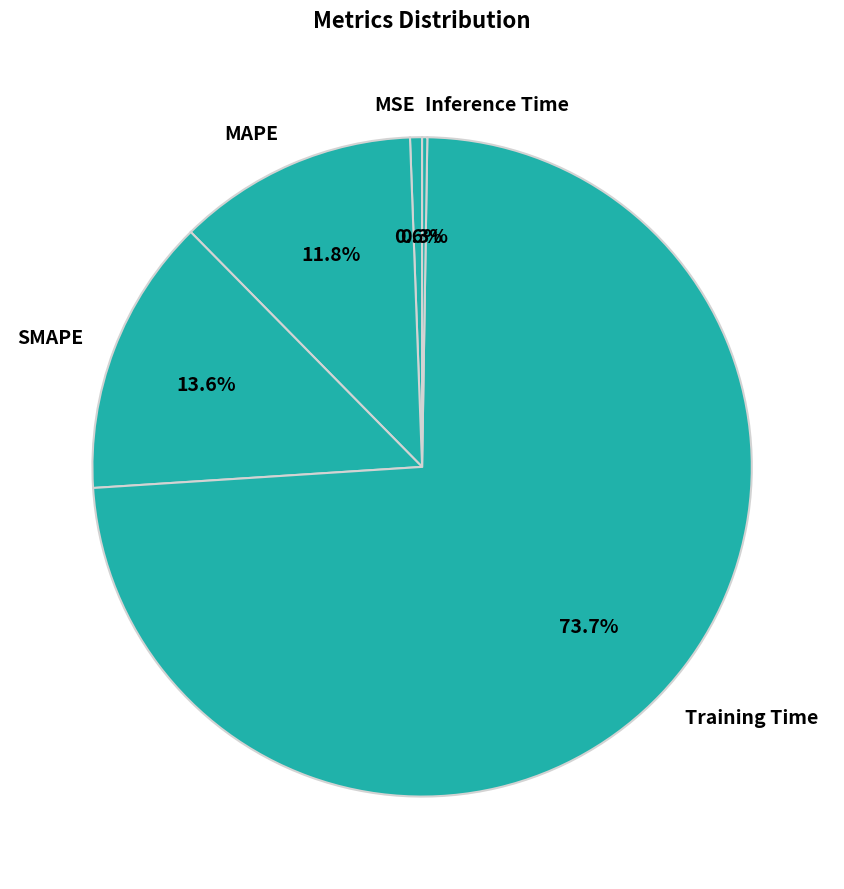

Approximately how many times larger is the value at SMAPE compared to Training Time?

0.2